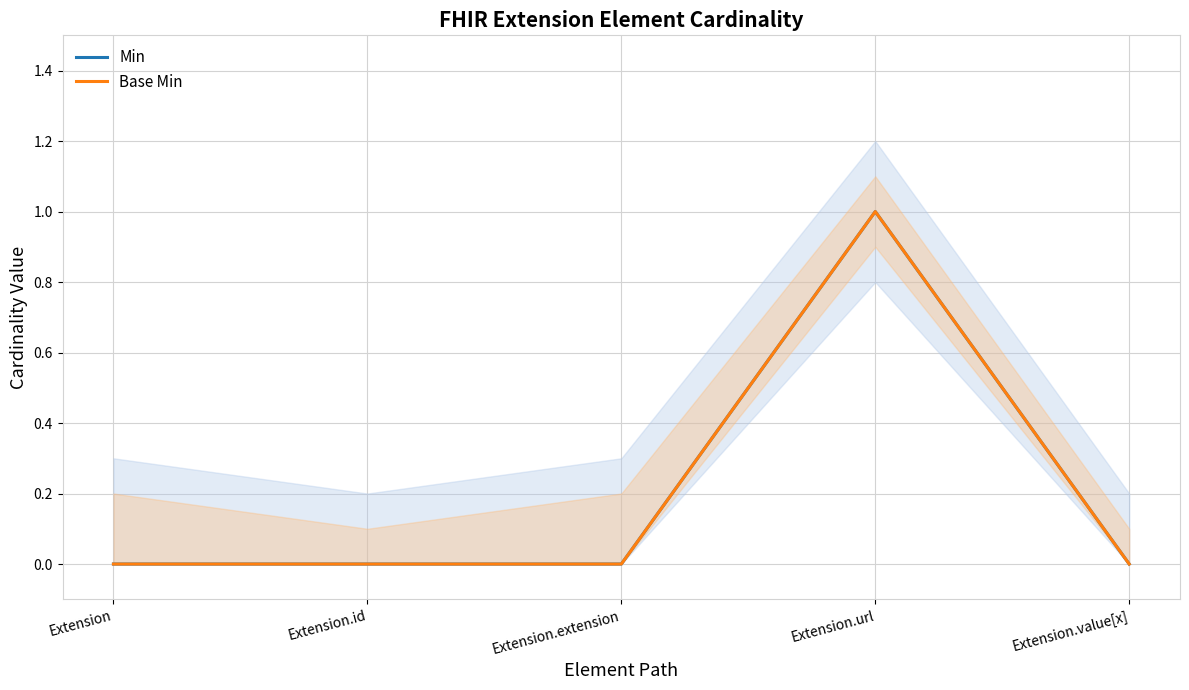

How many values in the Min series exceed 0?

1